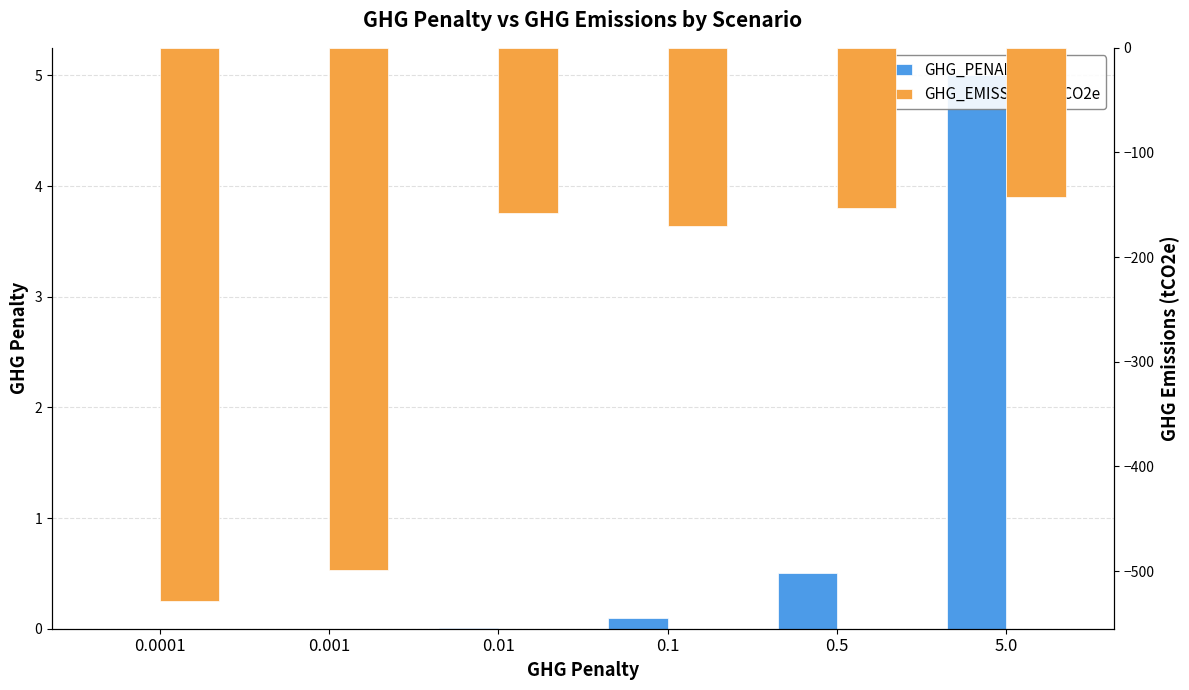

What is the difference between the maximum and second lowest values in the GHG_EMISSIONS_TCO2e series?

357.2